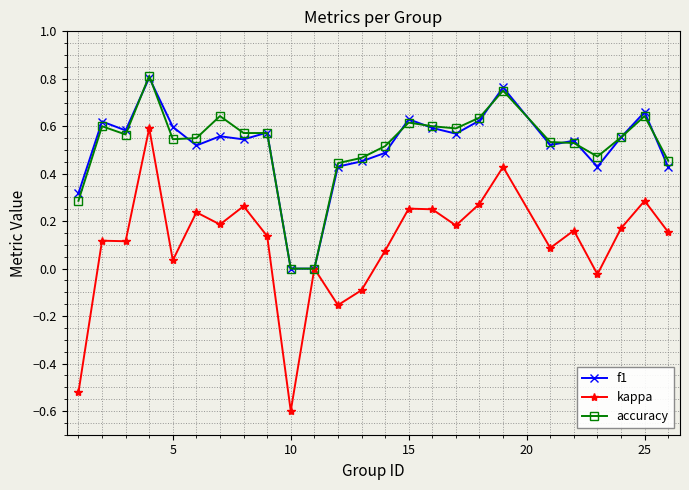

What is the sum of all f1 values?

12.8